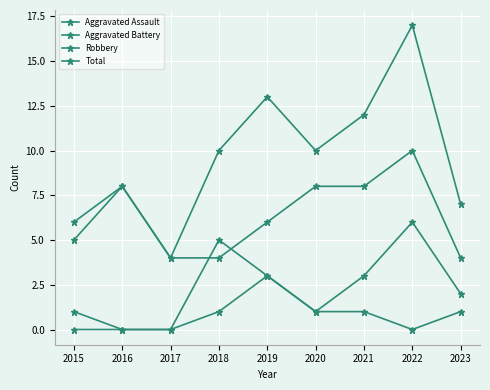

How many lines are shown in the chart?

4